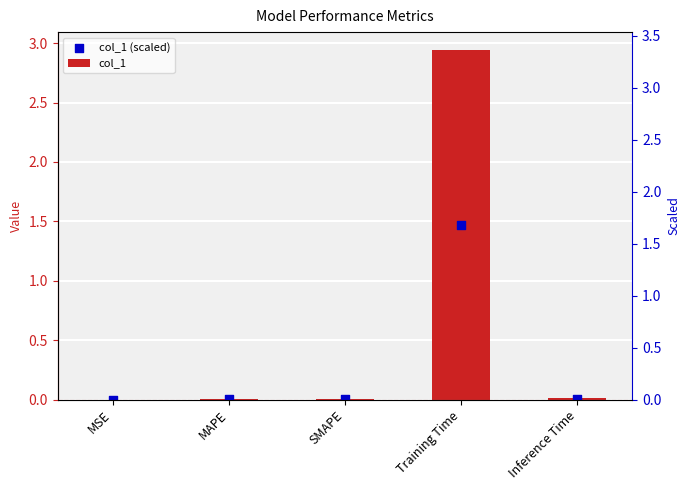

What are all the series names shown in the legend?

col_1, col_1 (scaled)